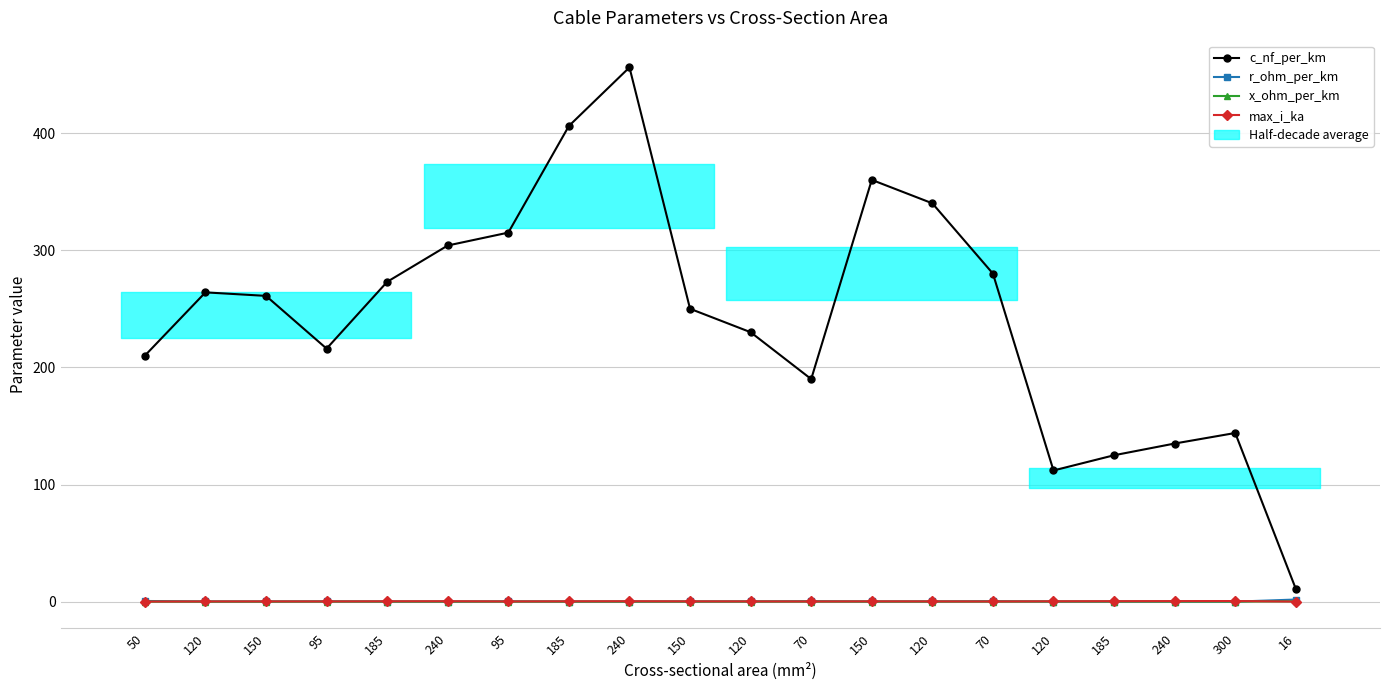

Is the value of r_ohm_per_km at 120 greater than the value of c_nf_per_km at 95?

No